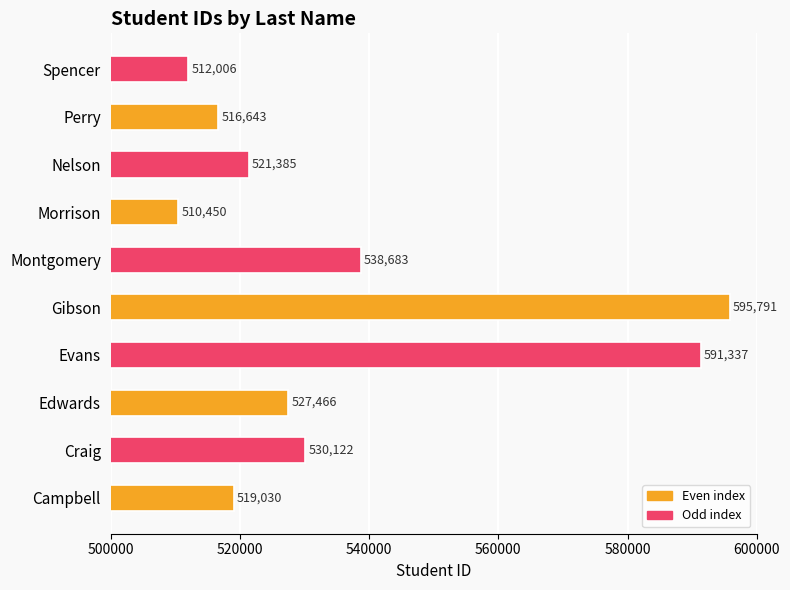

What is the change in value from Campbell to Edwards?

+8436